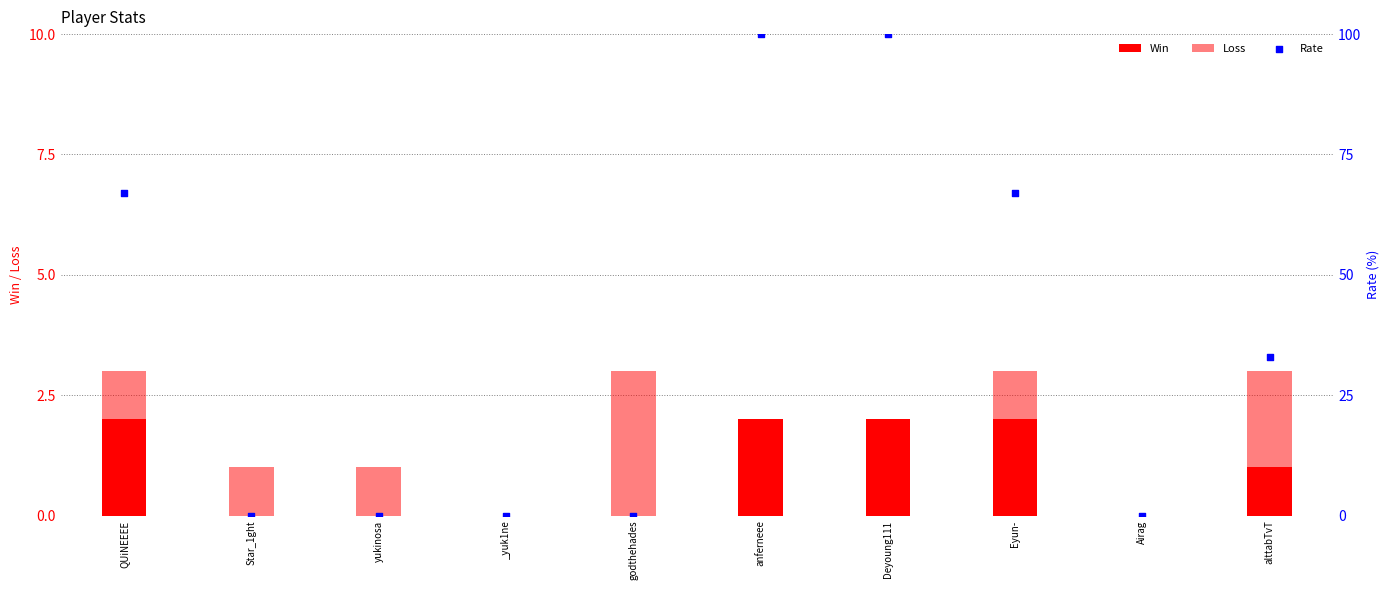

Which series has the largest total across all categories?

Rate